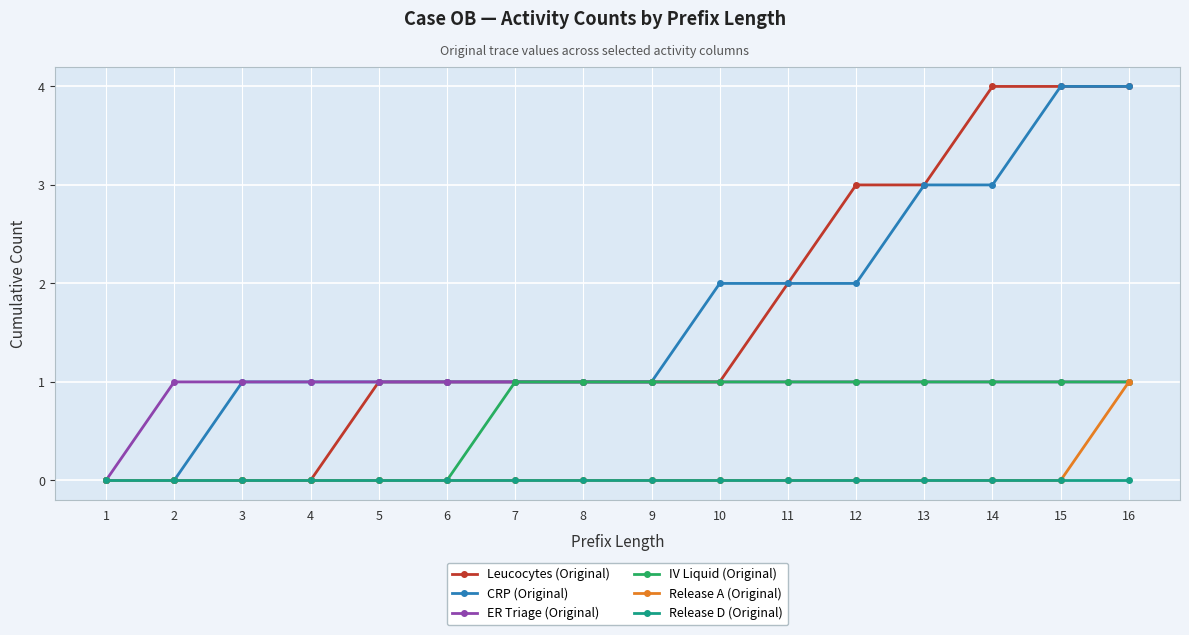

What is the value of the IV Liquid (Original) point at the 7th from the left?

1